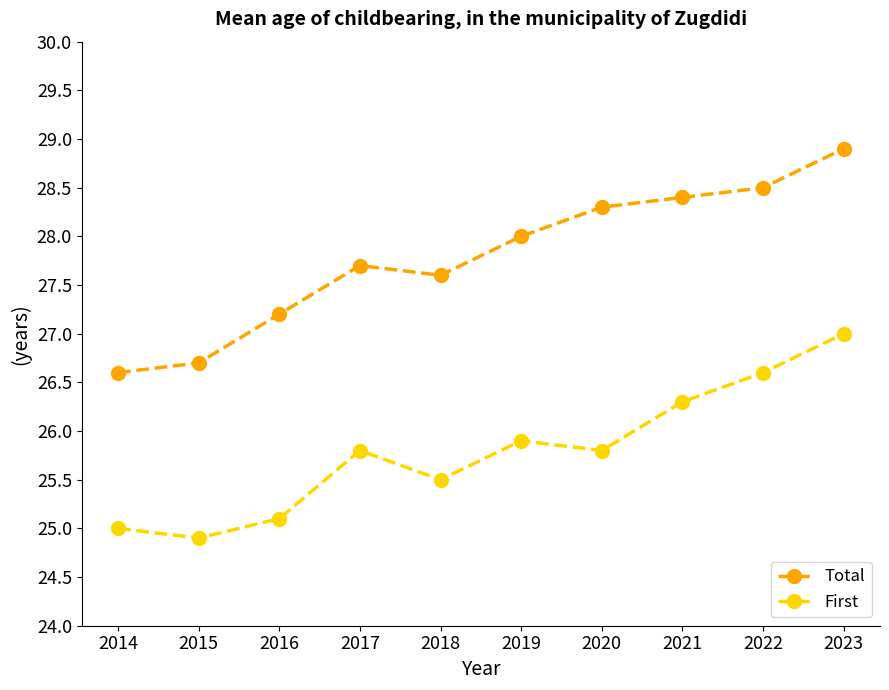

In First, how many points are higher than both neighbors (excluding endpoints)?

2